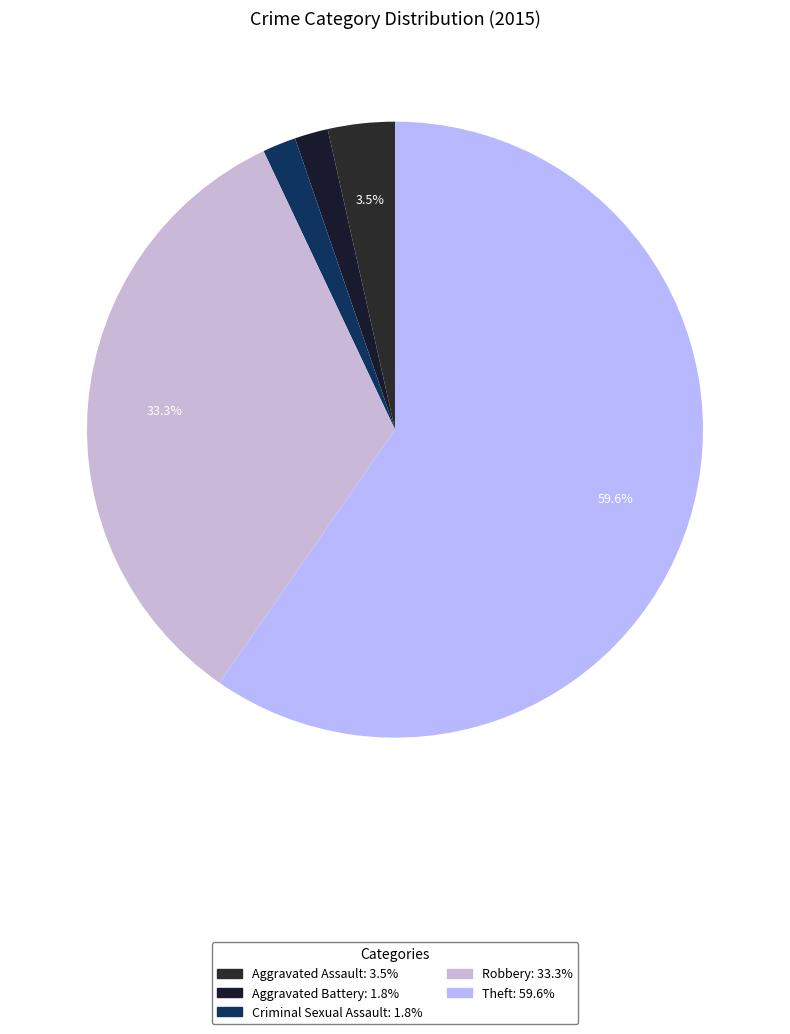

Count the number of slices in the pie.

5